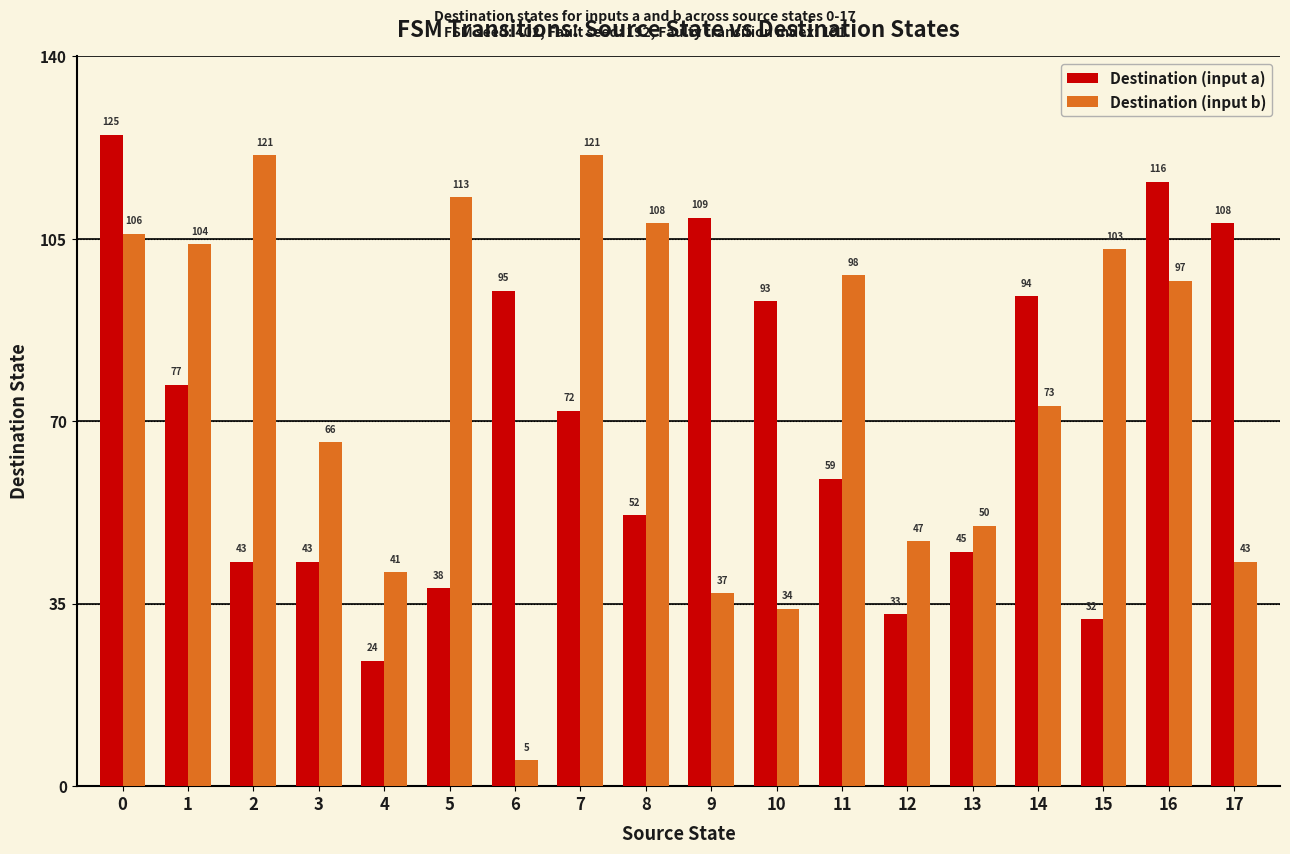

The Destination (input a) series shows 116 at 16. True or false?

True